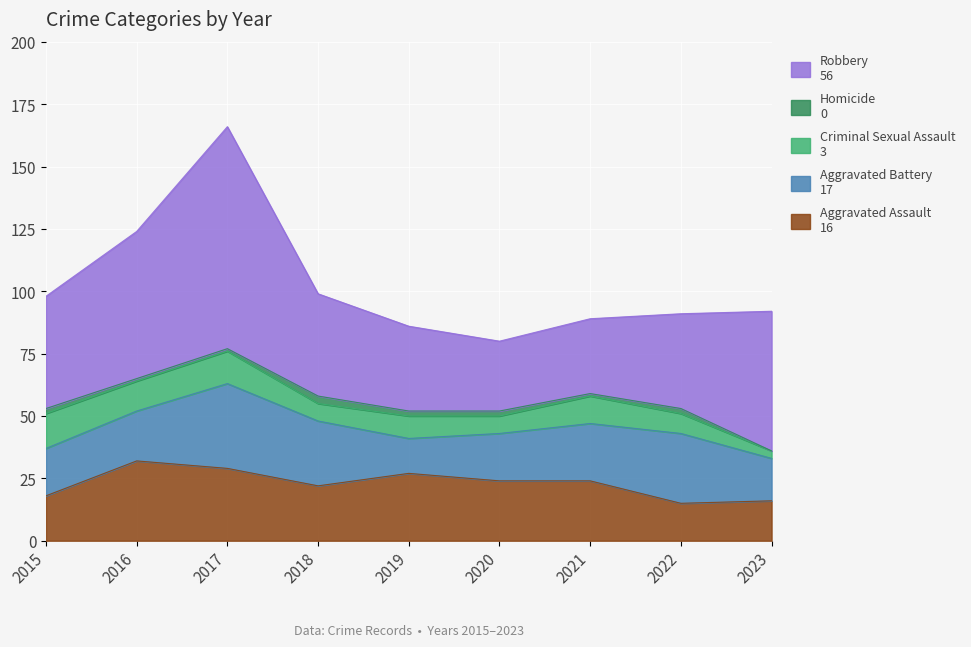

List the labels in order of Aggravated Assault value, largest first.

2016, 2017, 2019, 2020, 2021, 2018, 2015, 2023, 2022